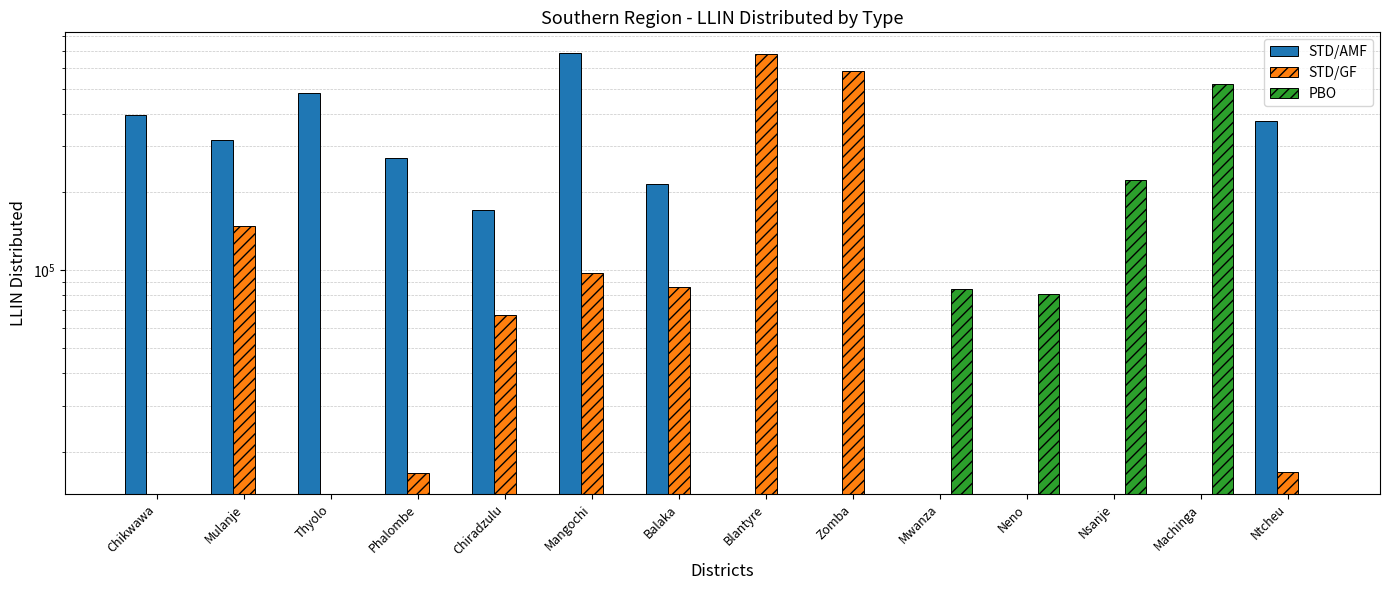

Between Ntcheu and Chiradzulu, which is larger?

Ntcheu